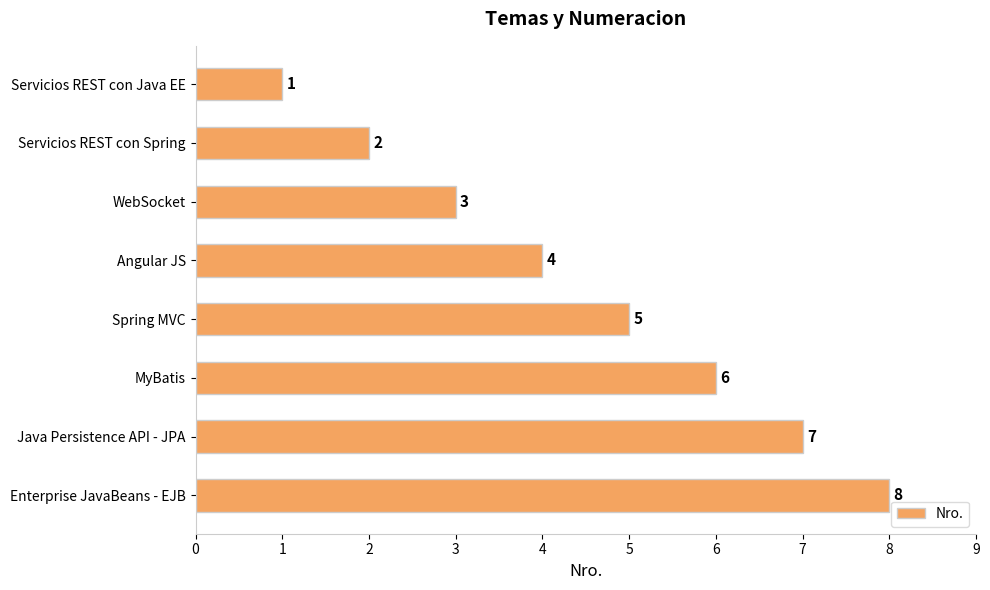

Approximately how many times larger is the value at Spring MVC compared to Servicios REST con Java EE?

5.0